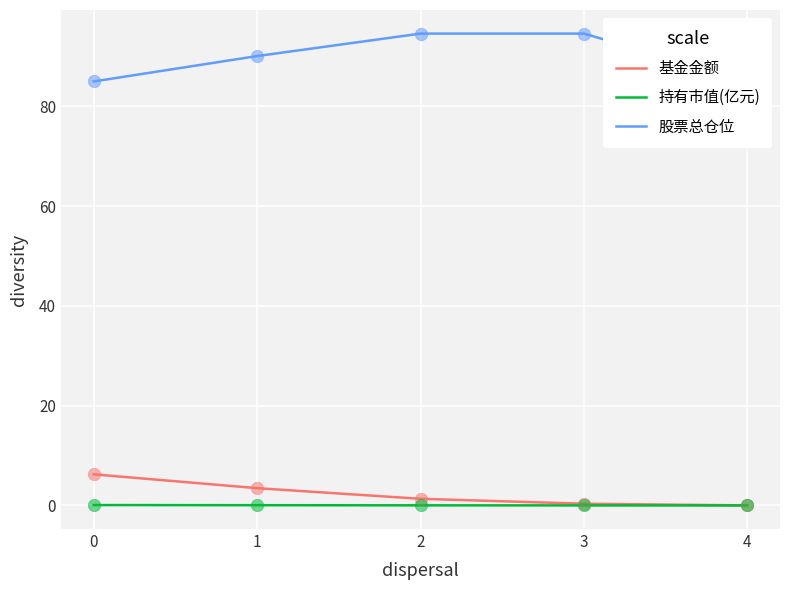

Which series reaches the minimum Y coordinate?

持有市值(亿元)